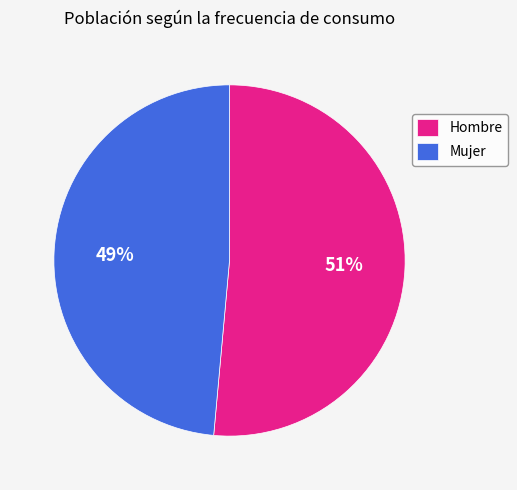

Which category has the smallest portion of the pie?

Mujer